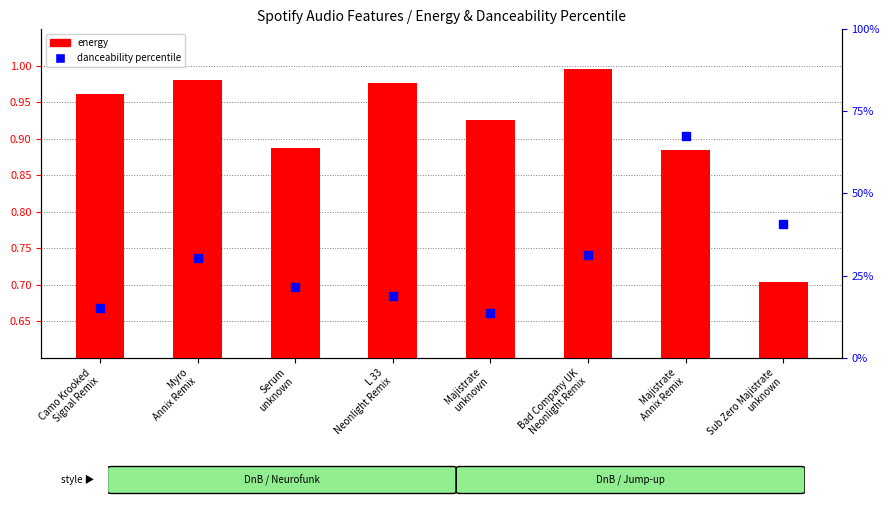

At how many categories does at least one series exceed 0?

8